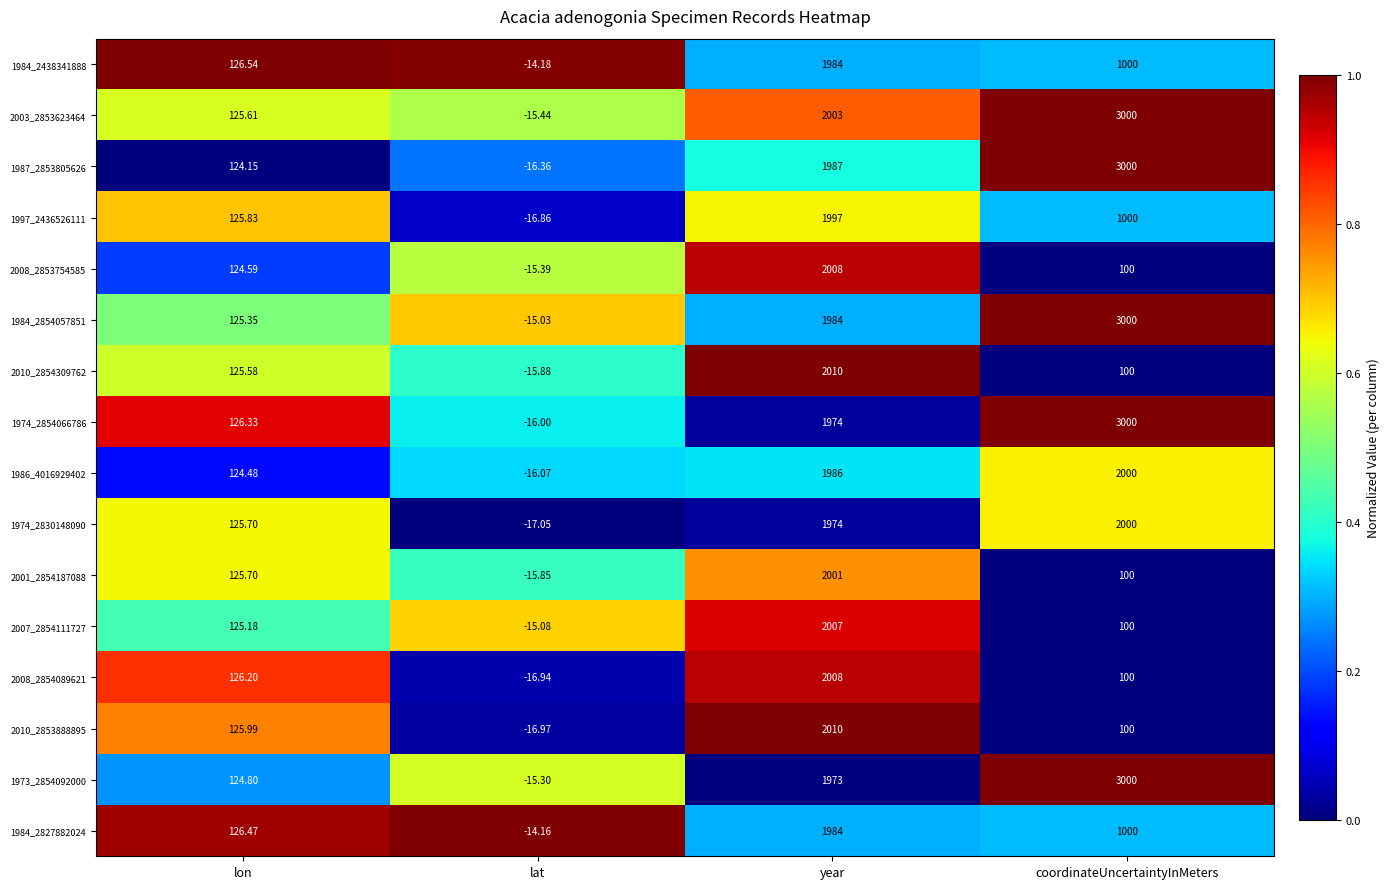

Which category has the highest value across all series?

coordinateUncertaintyInMeters